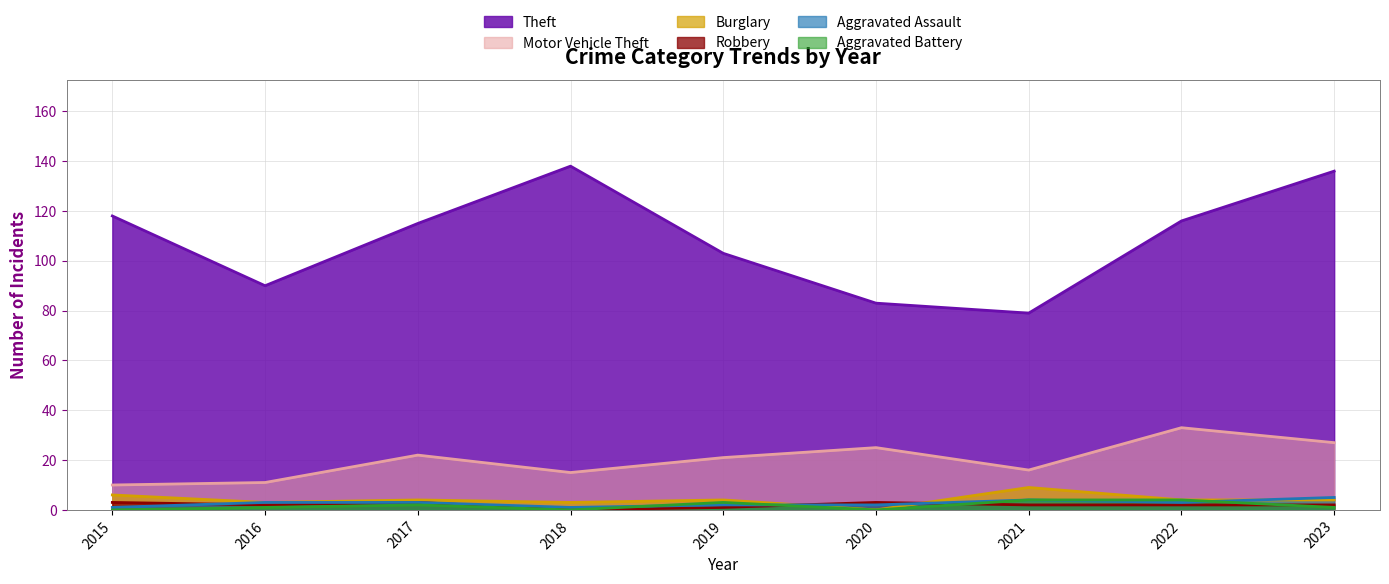

Which series has the largest total across all categories?

Theft